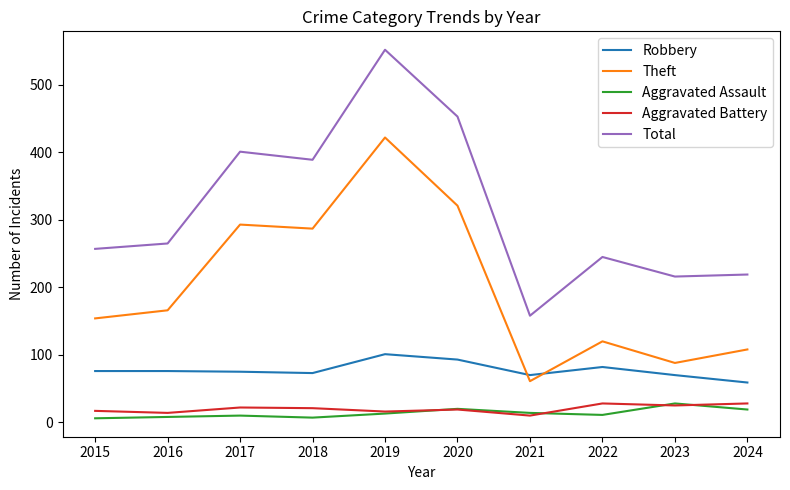

How many interior local peaks does the Total series have?

3